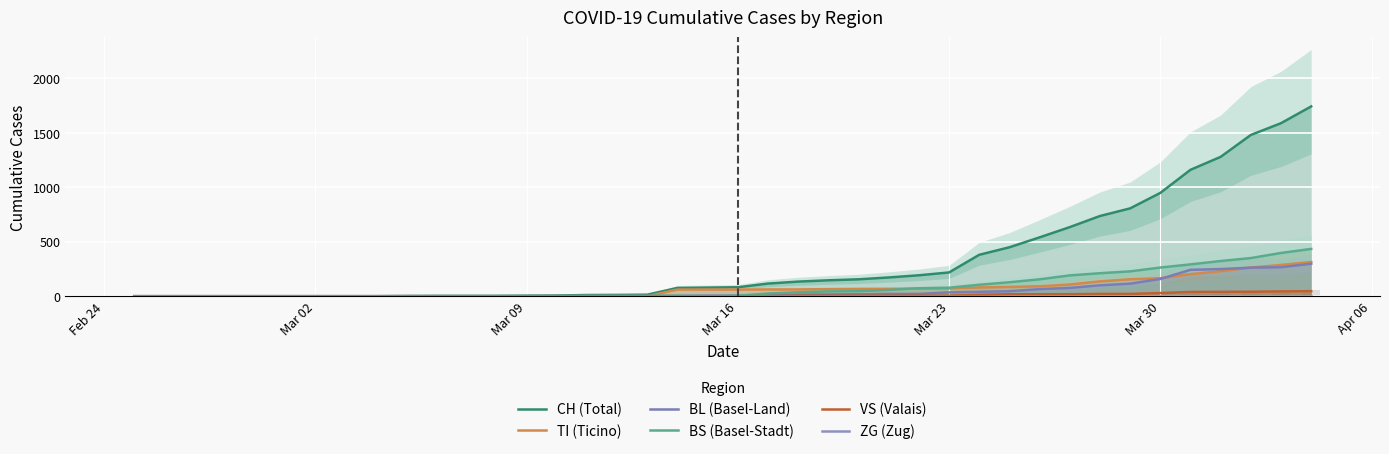

The value of BL (Basel-Land) at 18 is 0. True or false?

False